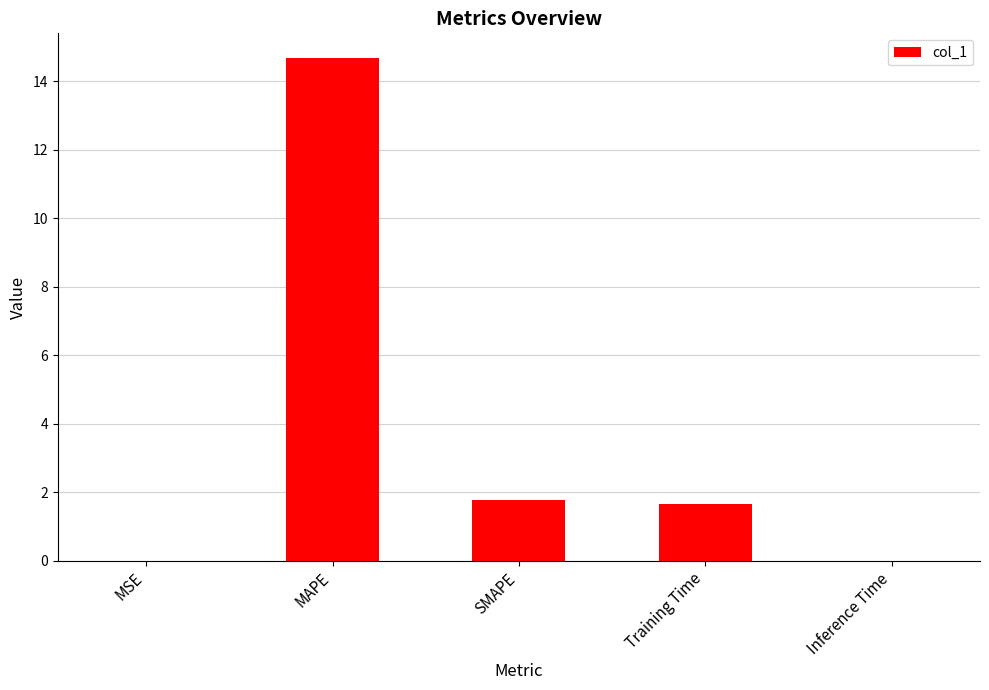

True or false: the data shows 19.4 at MAPE.

False